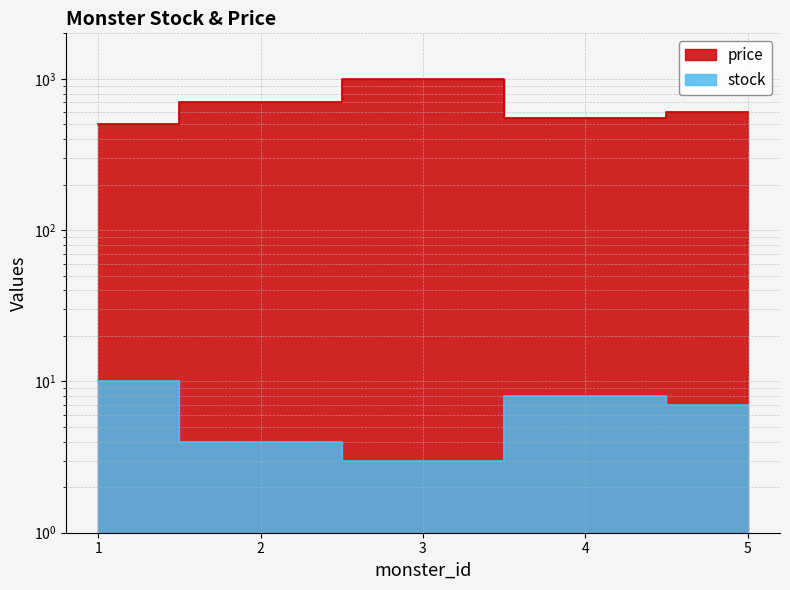

At 3, list the series in order from largest to smallest.

price, stock